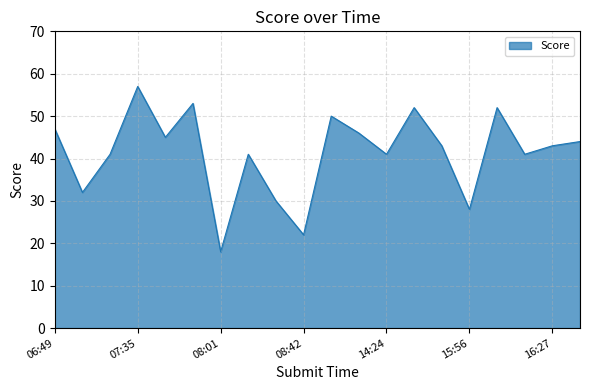

What is the difference between the maximum and minimum values?

39